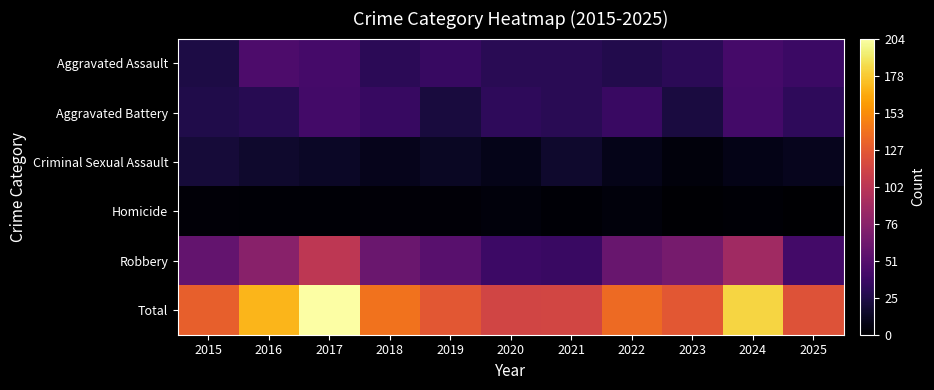

Reading left to right, extract all data points from this chart.

Aggravated Assault: 2015=24	2016=47	2017=43	2018=31	2019=36	2020=30	2021=30	2022=27	2023=31	2024=43	2025=38
Aggravated Battery: 2015=26	2016=29	2017=42	2018=36	2019=22	2020=32	2021=30	2022=37	2023=23	2024=42	2025=32
Criminal Sexual Assault: 2015=20	2016=16	2017=14	2018=10	2019=13	2020=9	2021=16	2022=9	2023=4	2024=8	2025=11
Homicide: 2015=3	2016=2	2017=2	2018=3	2019=3	2020=4	2021=2	2022=4	2023=1	2024=2	2025=0
Robbery: 2015=58	2016=76	2017=103	2018=61	2019=52	2020=39	2021=37	2022=60	2023=67	2024=88	2025=42
Total: 2015=131	2016=170	2017=204	2018=141	2019=126	2020=114	2021=115	2022=137	2023=126	2024=183	2025=123